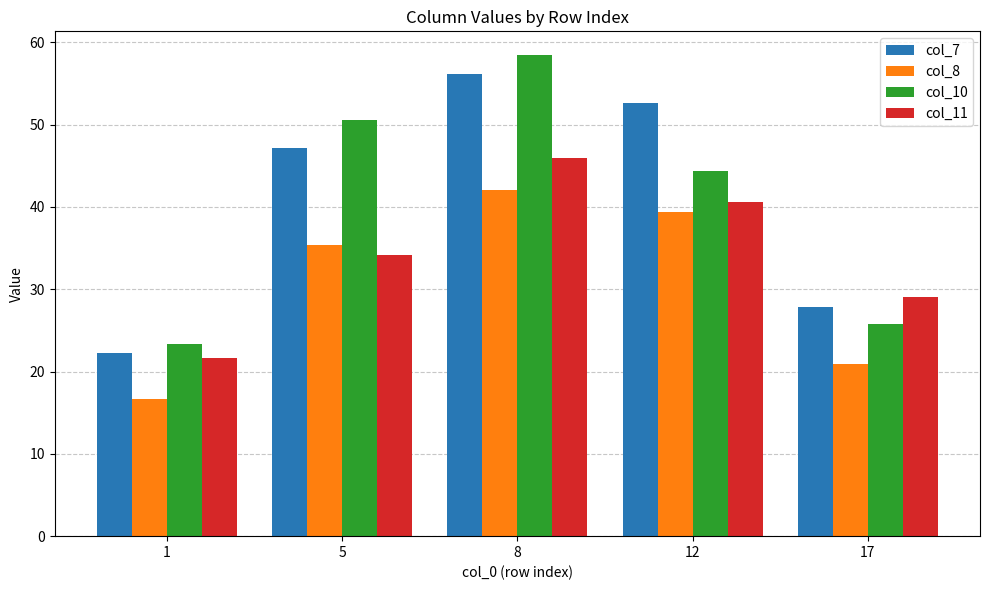

What is the greatest value displayed?

58.4